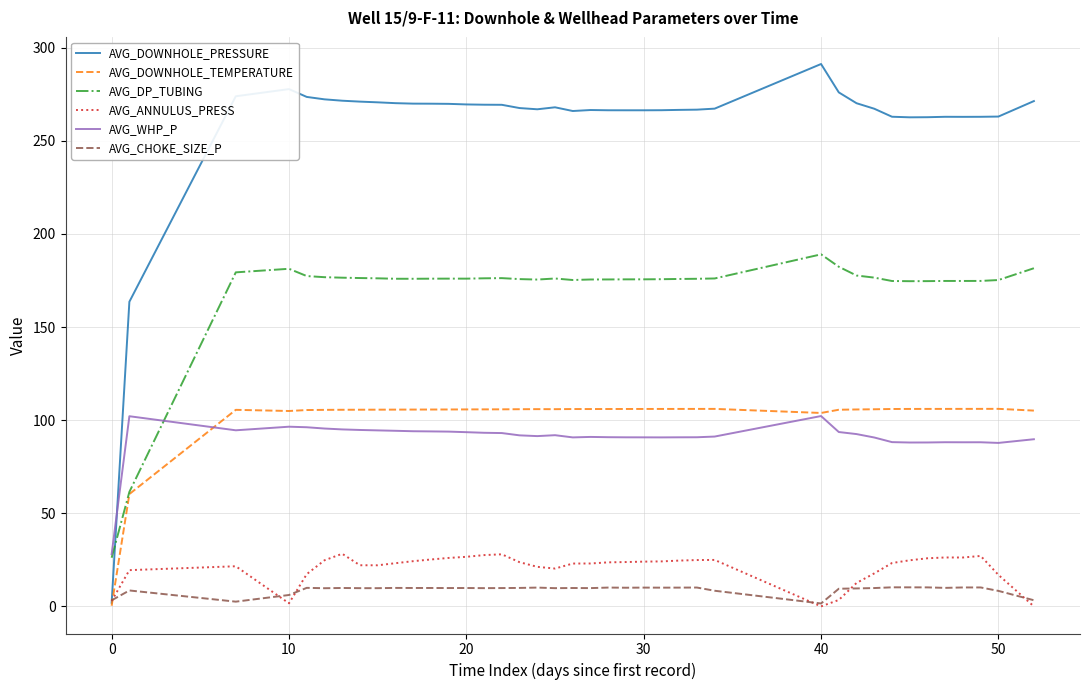

Which series has the largest range (max minus min)?

AVG_DOWNHOLE_PRESSURE